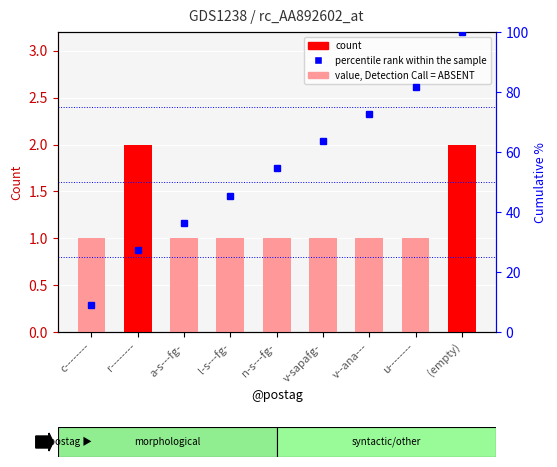

At r--------, list the series in order from smallest to largest.

count, percentile rank within the sample